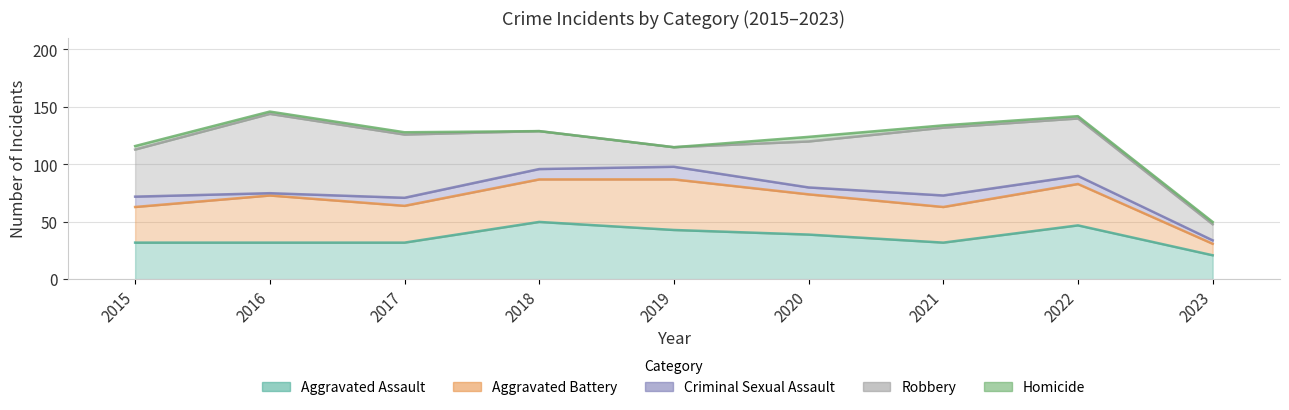

What value does the Homicide series have at 2023?

2